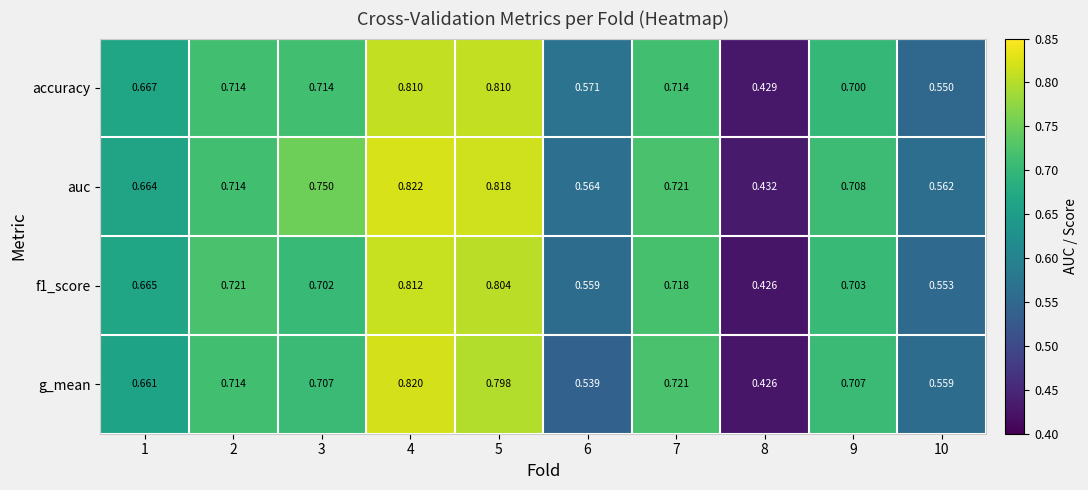

Which series has the largest range (max minus min)?

g_mean